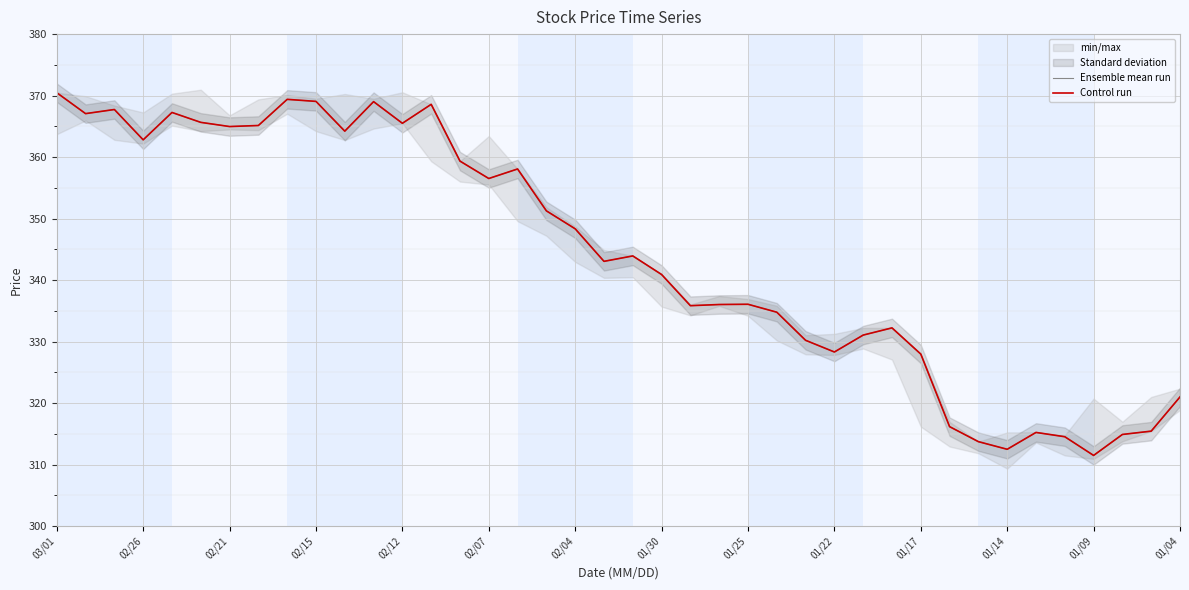

What is the lowest value of the Ensemble mean run series?

311.5